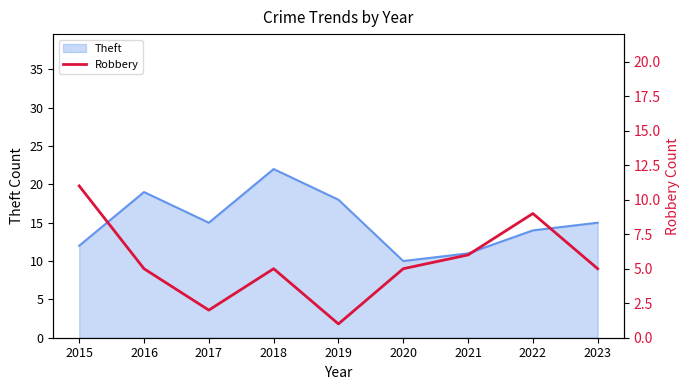

Is it true that the value at 2020 is 3?

False